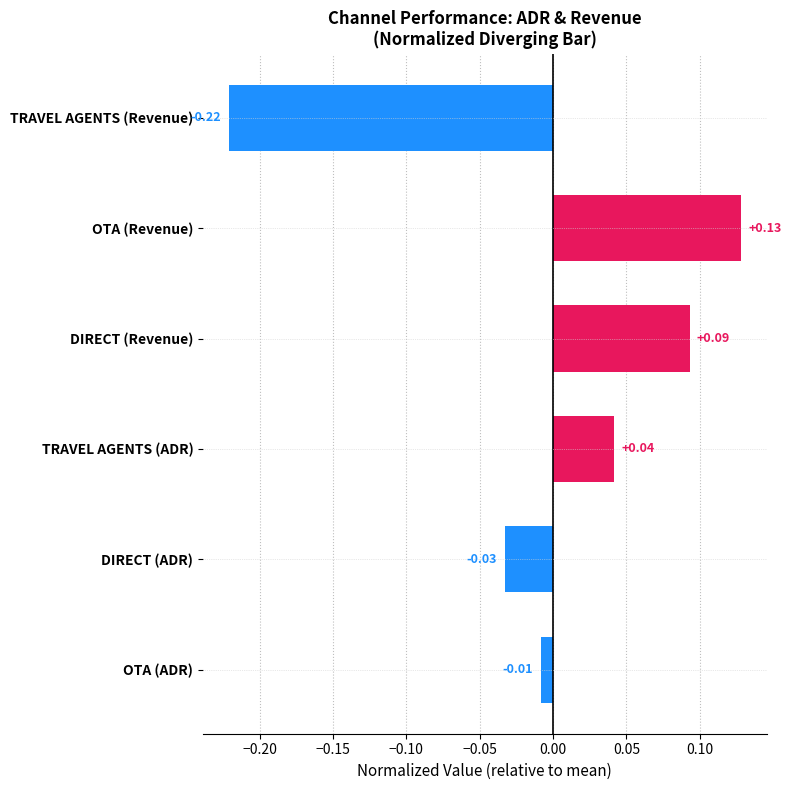

What is the difference between the maximum and minimum values?

0.3